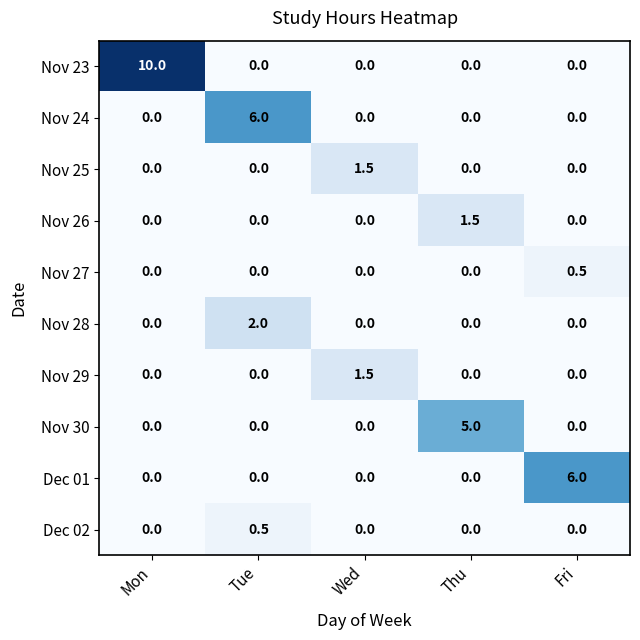

Count the Nov 27 values in the range 0 to 1.

5